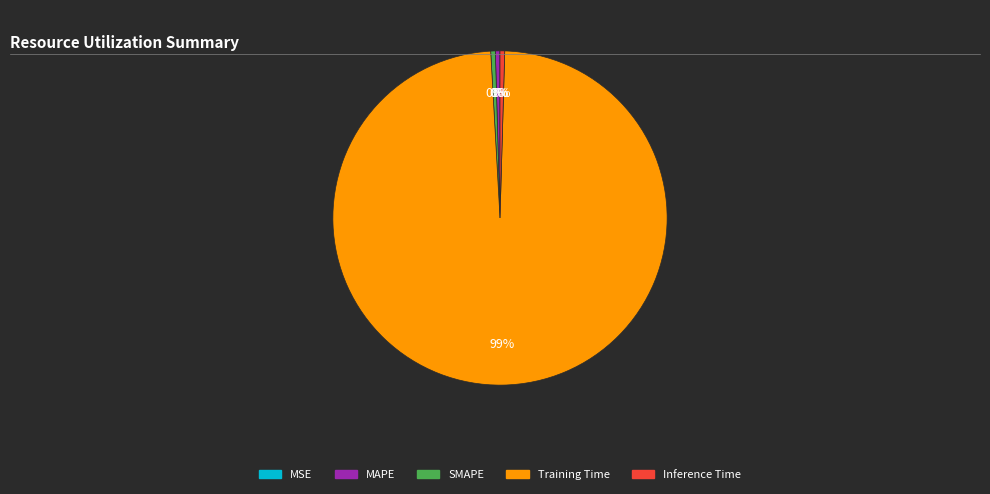

Which category accounts for the majority?

Training Time